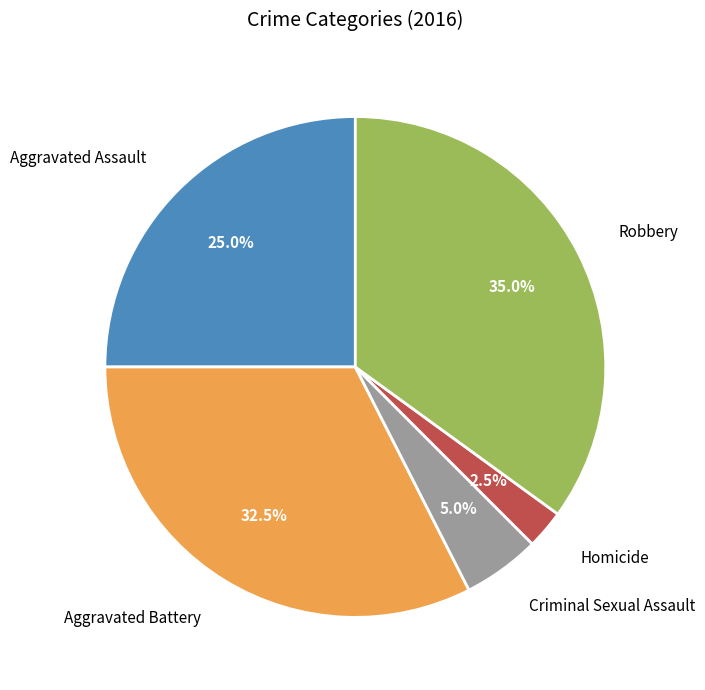

To the nearest percent, what percentage of the pie is Criminal Sexual Assault?

5%